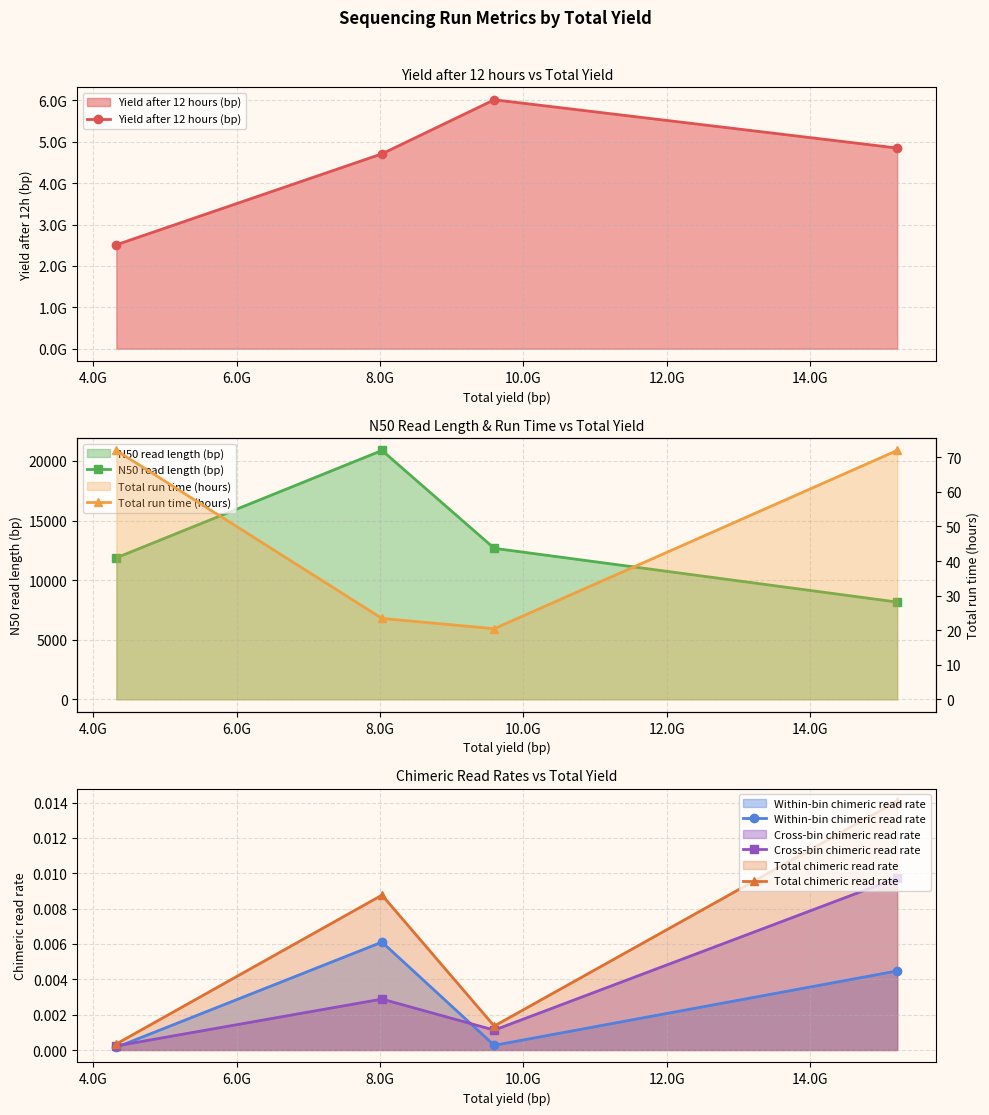

True or false: N50 read length (bp) and Total run time (hours) cross at least once.

False